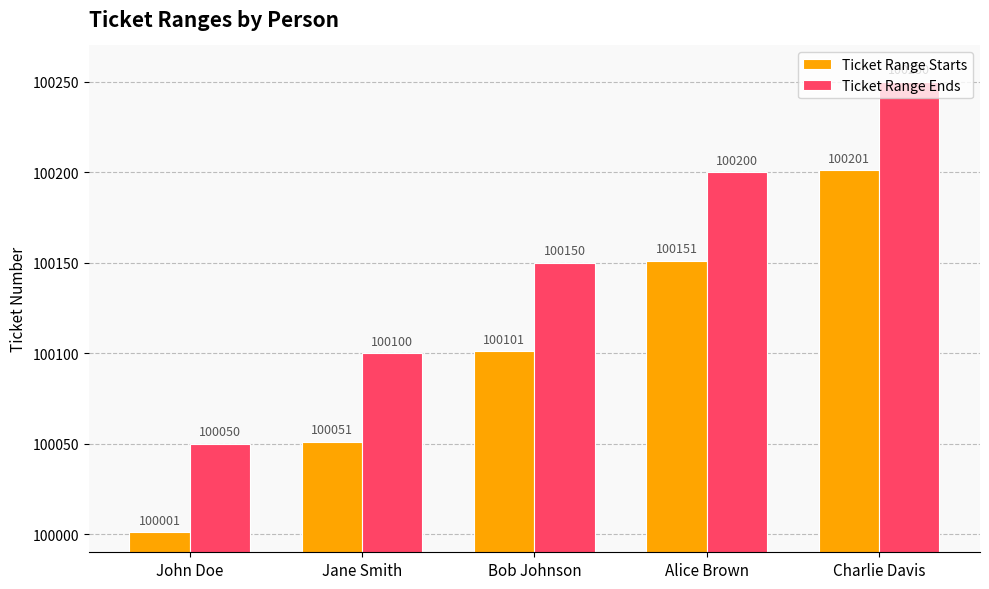

What are all the series names shown in the legend?

Ticket Range Starts, Ticket Range Ends